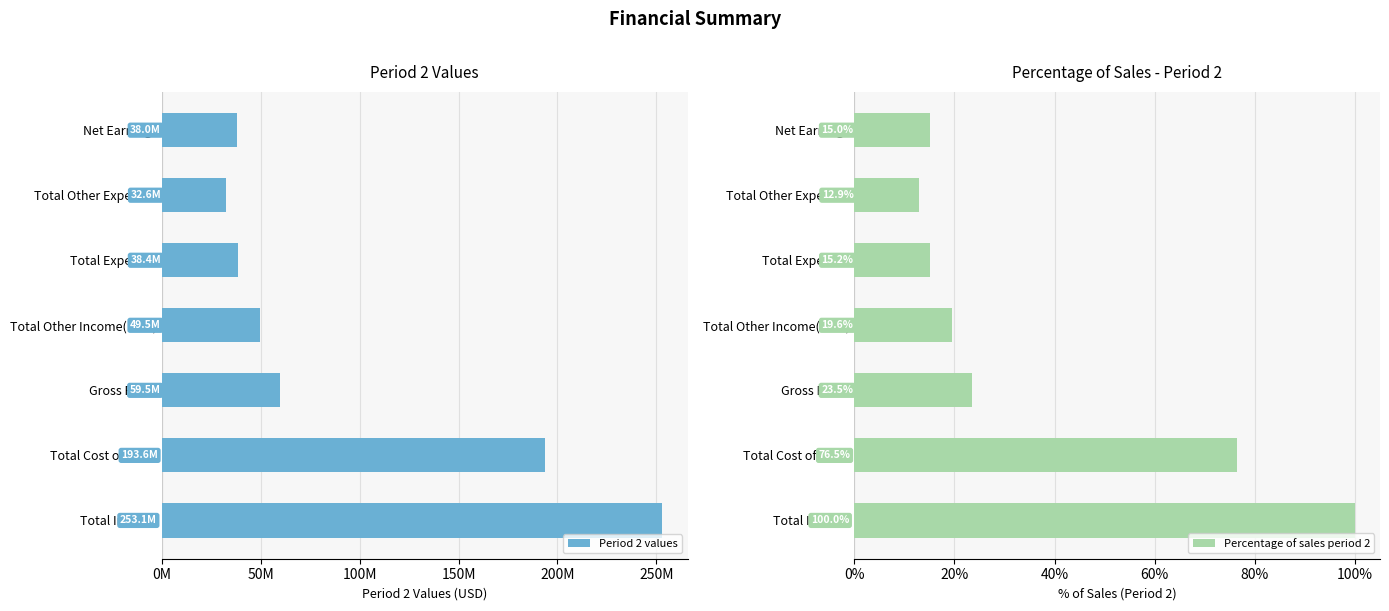

Does the chart contain any negative values?

No